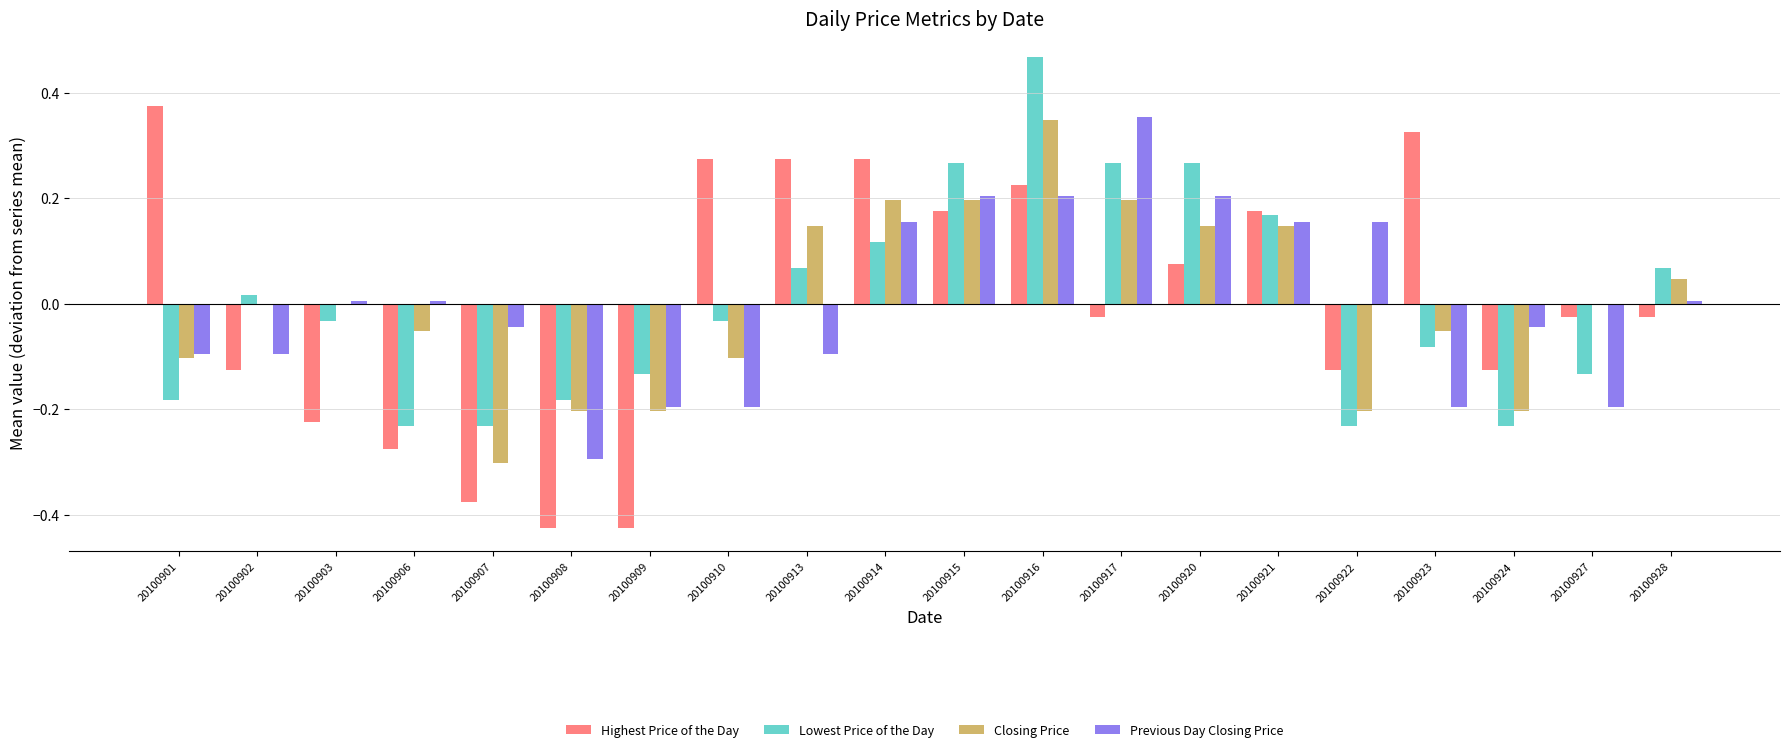

What is the total value across all series at 20100914?

0.7